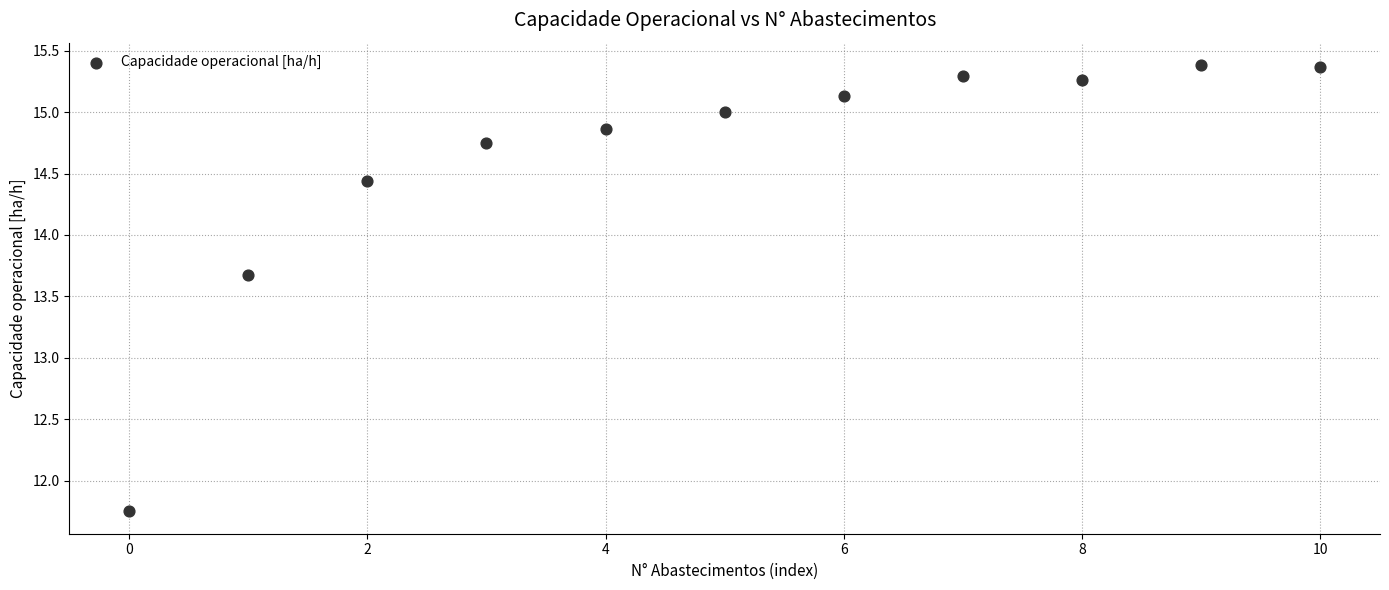

What is the average Y value?

14.6